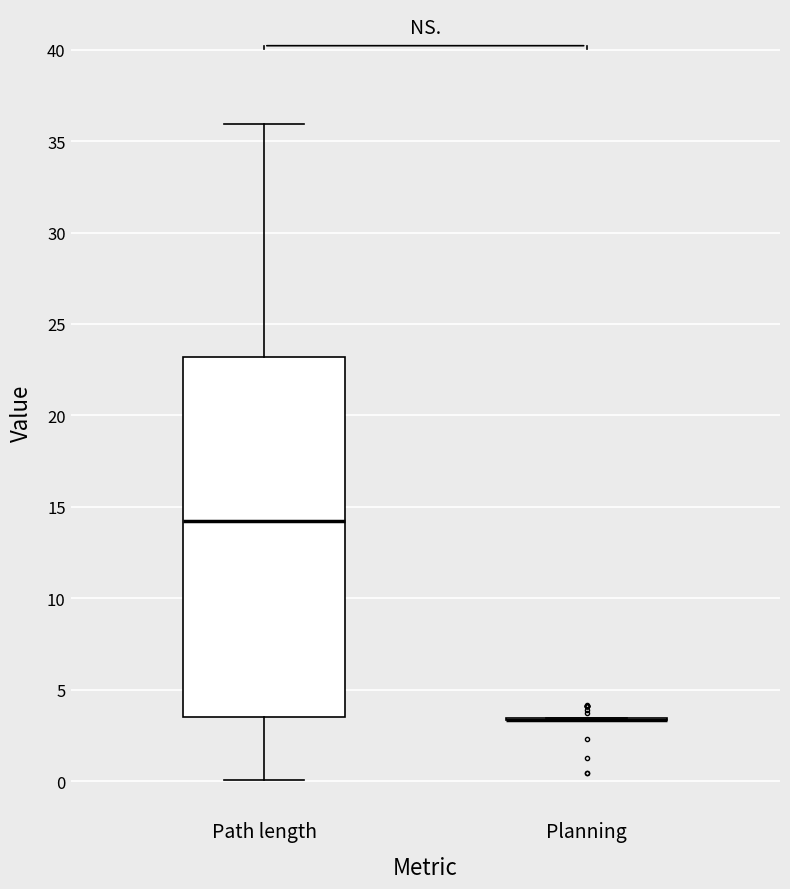

Where does the upper whisker of the box for Path length end on the y-axis? The values are not printed on the chart, so give them approximately, as read against the axis.

36.0